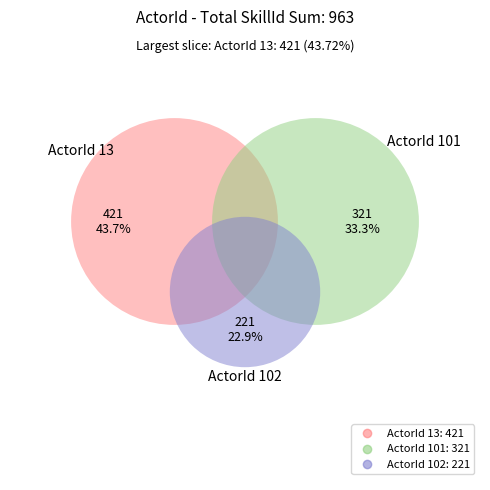

What is the total percentage of 13 and 101?

77.1%